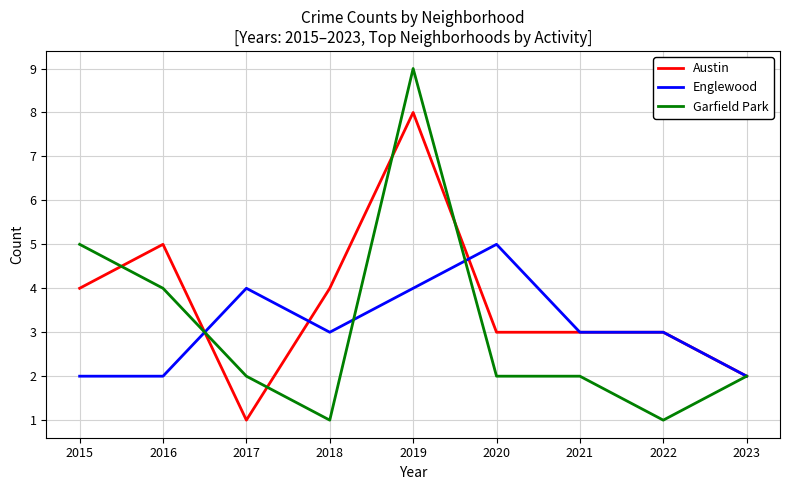

At which category does Garfield Park reach its first local peak?

2019